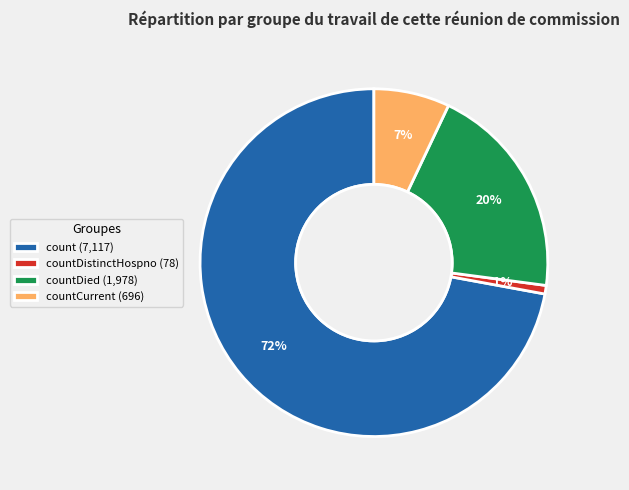

To the nearest percent, what is the difference between the largest and smallest slice percentages?

71%